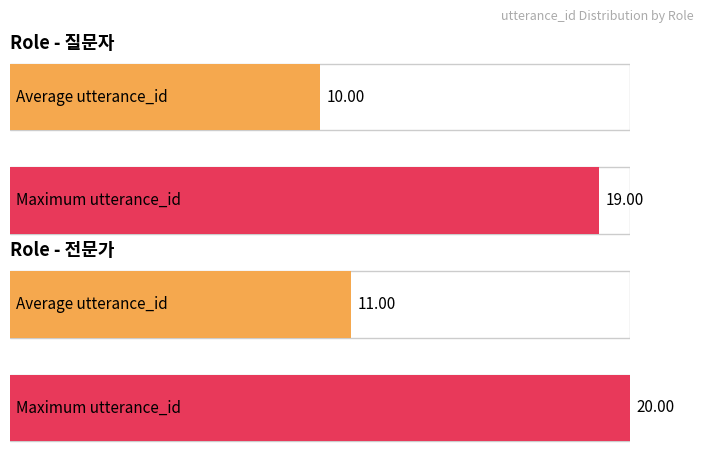

Are the bars grouped side by side (vs. stacked)?

Yes